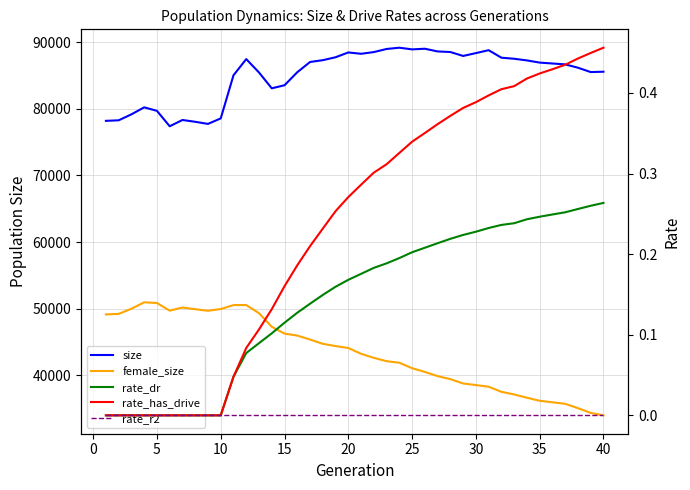

How many distinct data groups are displayed?

5